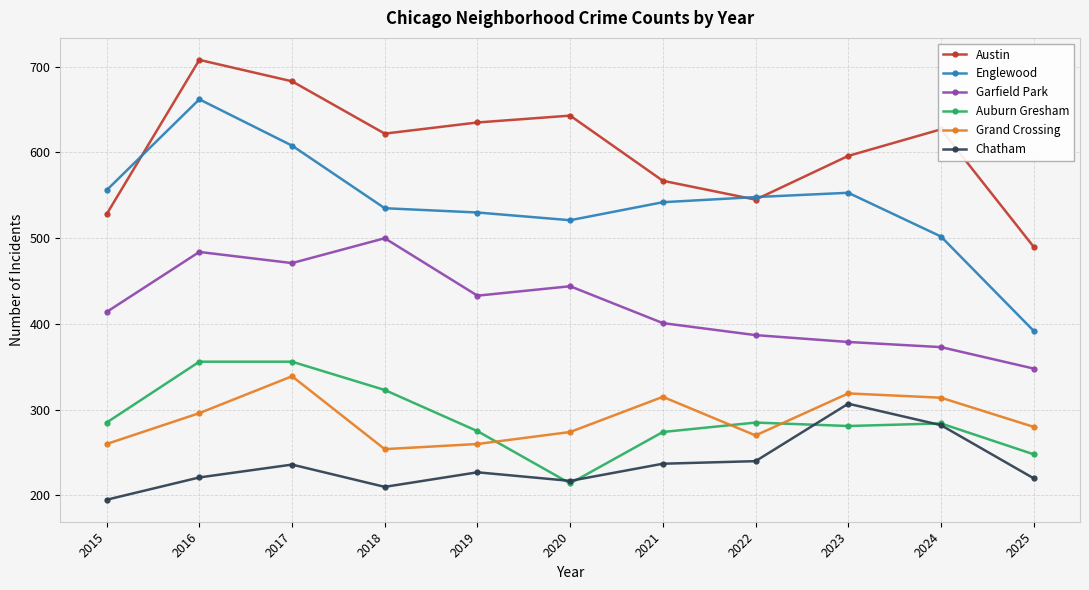

True or false: Garfield Park and Auburn Gresham cross at least once.

False